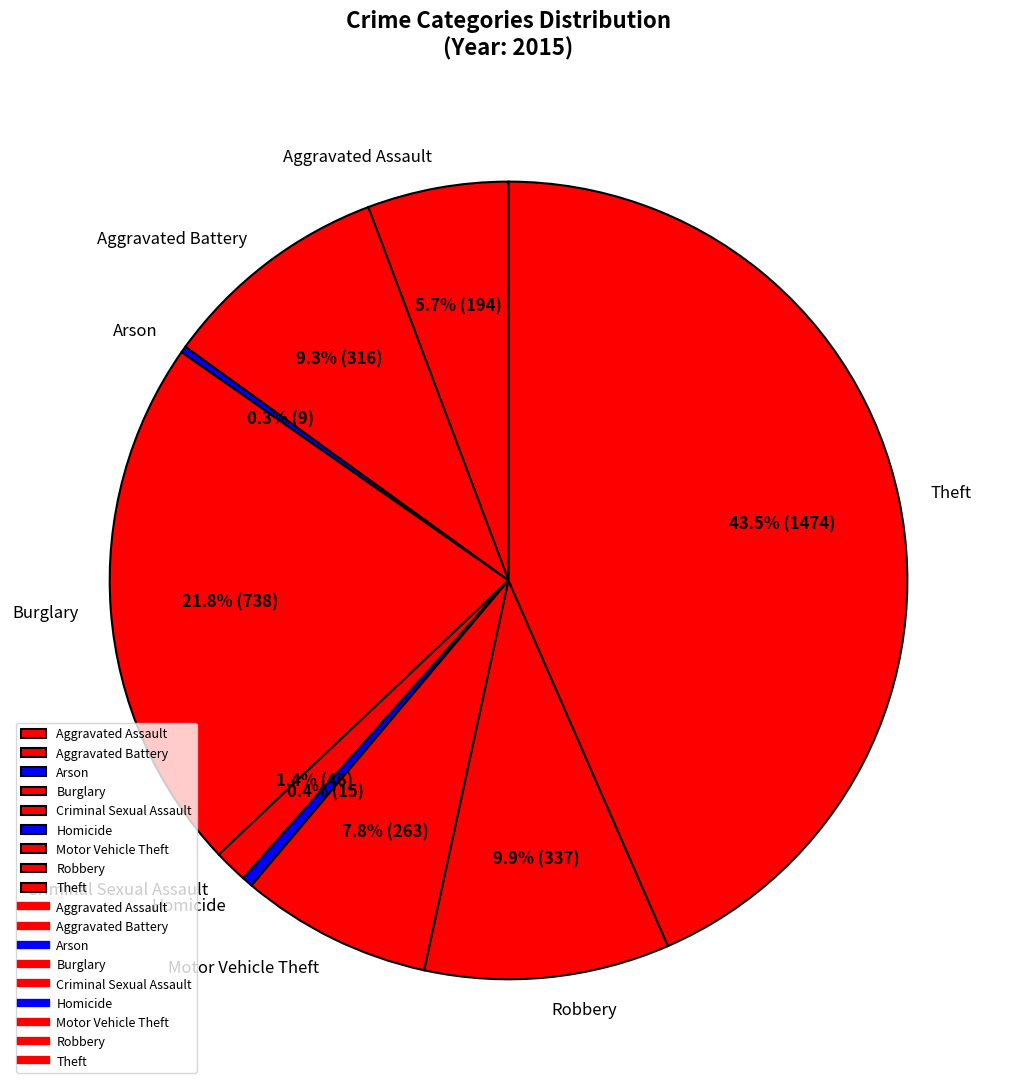

Which slice is the largest?

Theft